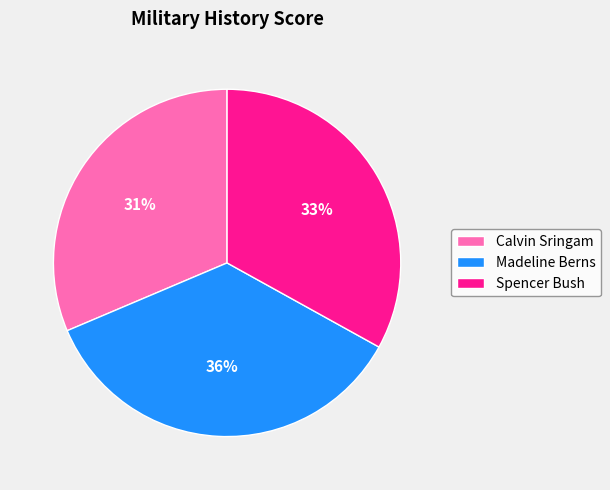

Is it true that Calvin Sringam is 31% of the pie?

True